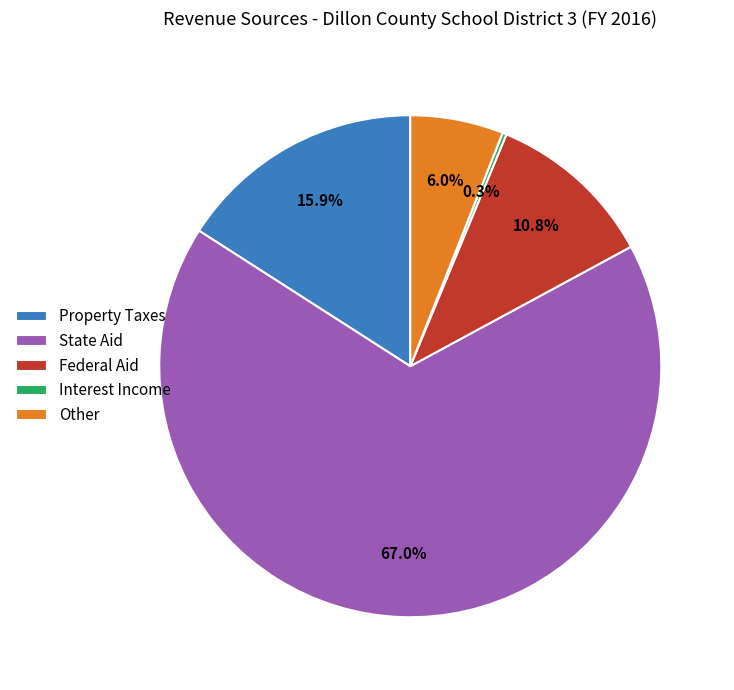

What percentage is NOT represented by Property Taxes?

84.1%